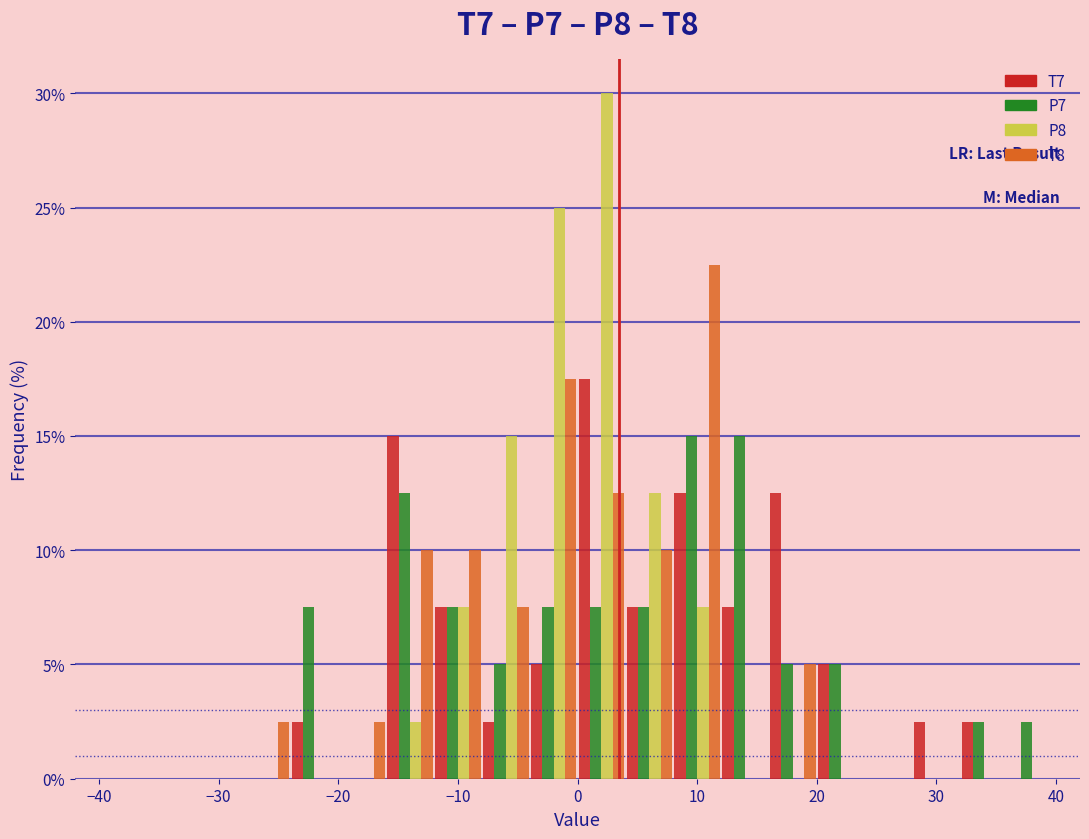

Reading left to right, list every range on the x-axis with the height of the bar of each series over it. The values are not printed on the chart, so give them approximately, as read against the axis.

-40 to -36: T7=0	P7=0	P8=0	T8=0
-36 to -32: T7=0	P7=0	P8=0	T8=0
-32 to -28: T7=0	P7=0	P8=0	T8=0
-28 to -24: T7=0	P7=0	P8=0	T8=2.5
-24 to -20: T7=2.5	P7=7.5	P8=0	T8=0
-20 to -16: T7=0	P7=0	P8=0	T8=2.5
-16 to -12: T7=15.0	P7=12.5	P8=2.5	T8=10.0
-12 to -8: T7=7.5	P7=7.5	P8=7.5	T8=10.0
-8 to -4: T7=2.5	P7=5.0	P8=15.0	T8=7.5
-4 to 0: T7=5.0	P7=7.5	P8=25.0	T8=17.5
0 to 4: T7=17.5	P7=7.5	P8=30.0	T8=12.5
4 to 8: T7=7.5	P7=7.5	P8=12.5	T8=10.0
8 to 12: T7=12.5	P7=15.0	P8=7.5	T8=22.5
12 to 16: T7=7.5	P7=15.0	P8=0	T8=0
16 to 20: T7=12.5	P7=5.0	P8=0	T8=5.0
20 to 24: T7=5.0	P7=5.0	P8=0	T8=0
24 to 28: T7=0	P7=0	P8=0	T8=0
28 to 32: T7=2.5	P7=0	P8=0	T8=0
32 to 36: T7=2.5	P7=2.5	P8=0	T8=0
36 to 40: T7=0	P7=2.5	P8=0	T8=0